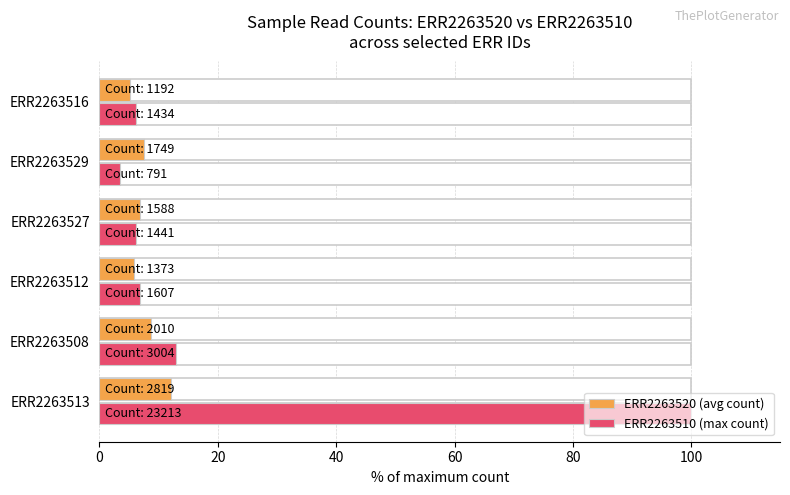

What is the average value of the ERR2263520 (avg count) series?

7.7